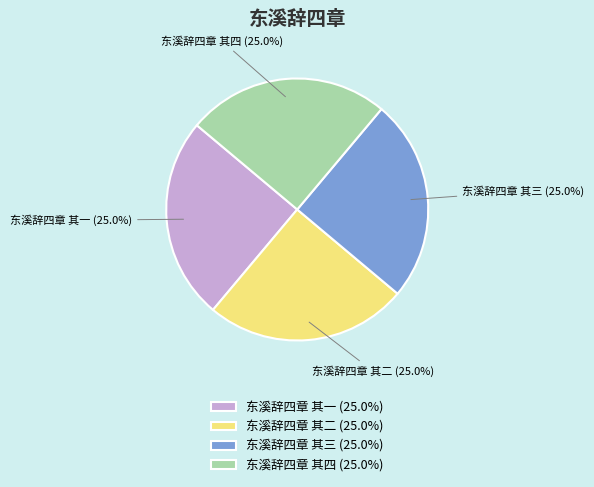

How much of the chart is everything except 东溪辞四章 其四 (25.0%)?

75.0%